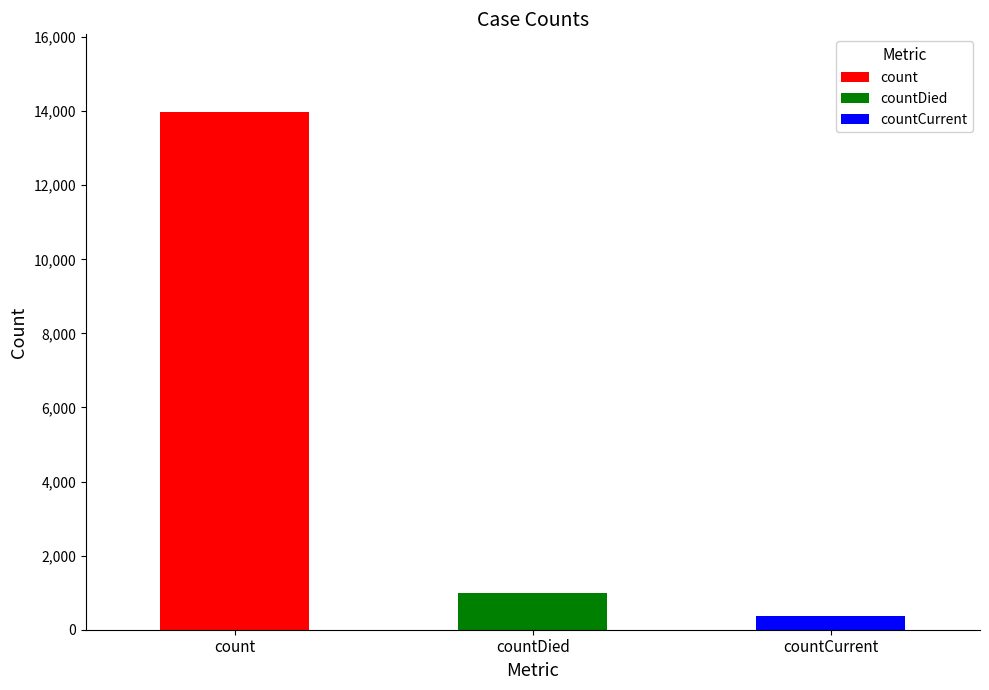

What is the label of the 3rd bar from the right?

count